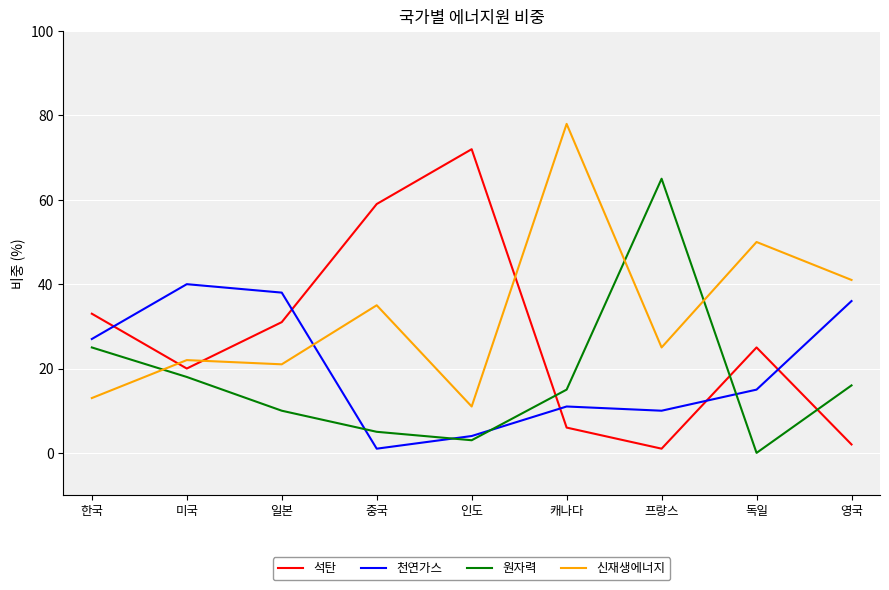

The 천연가스 series shows 15 at 독일. True or false?

True